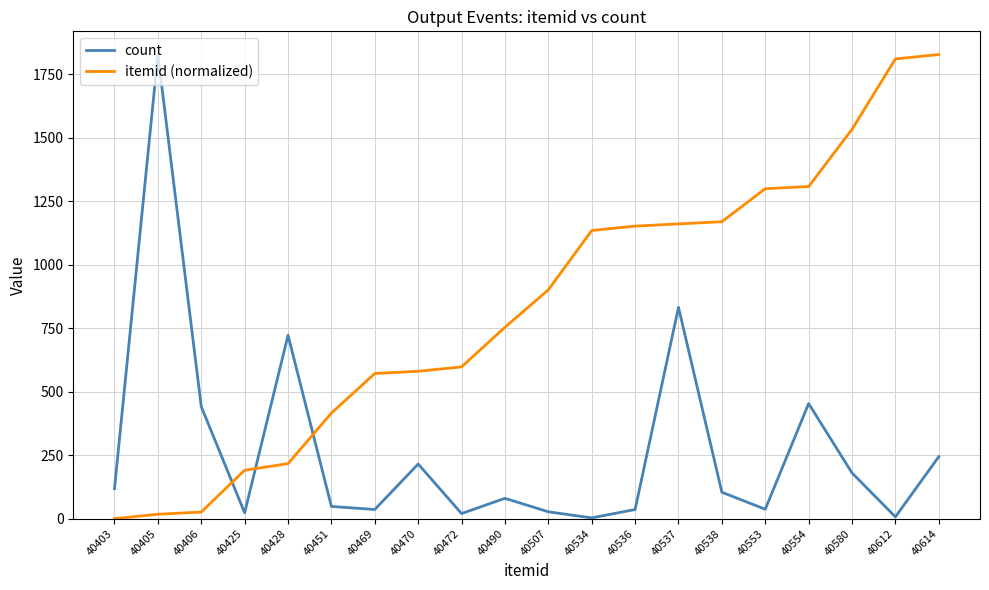

Is the value of itemid (normalized) at 40554 greater than the value of count at 40612?

Yes